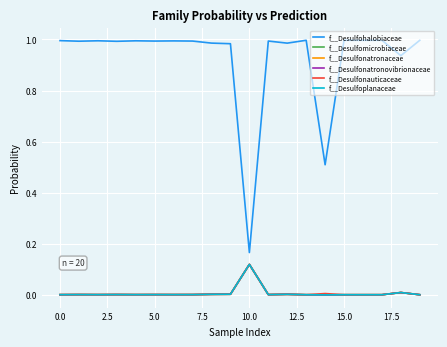

Where is the first local minimum for f__Desulfoplanaceae?

2.5